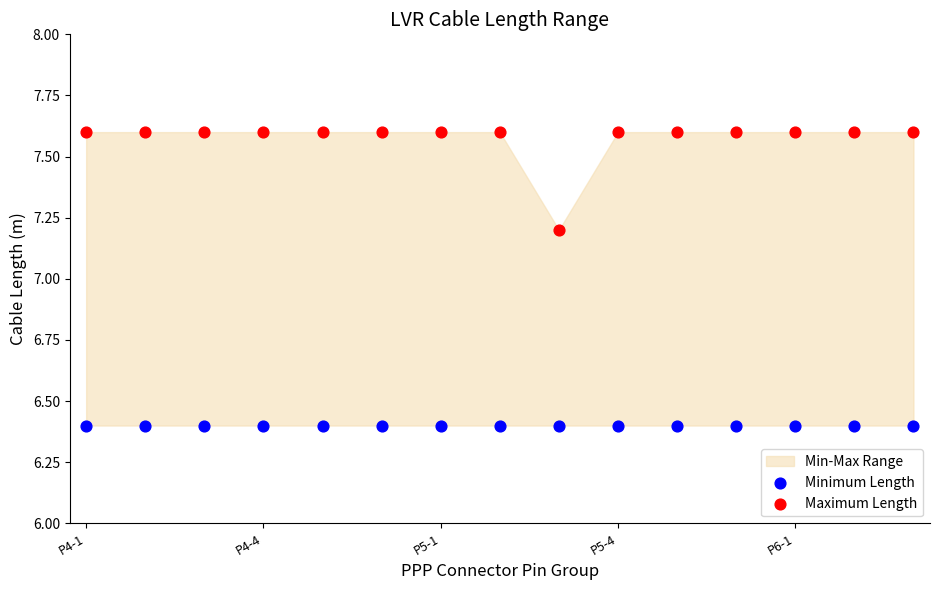

Which series reaches the maximum Y coordinate?

Maximum Length